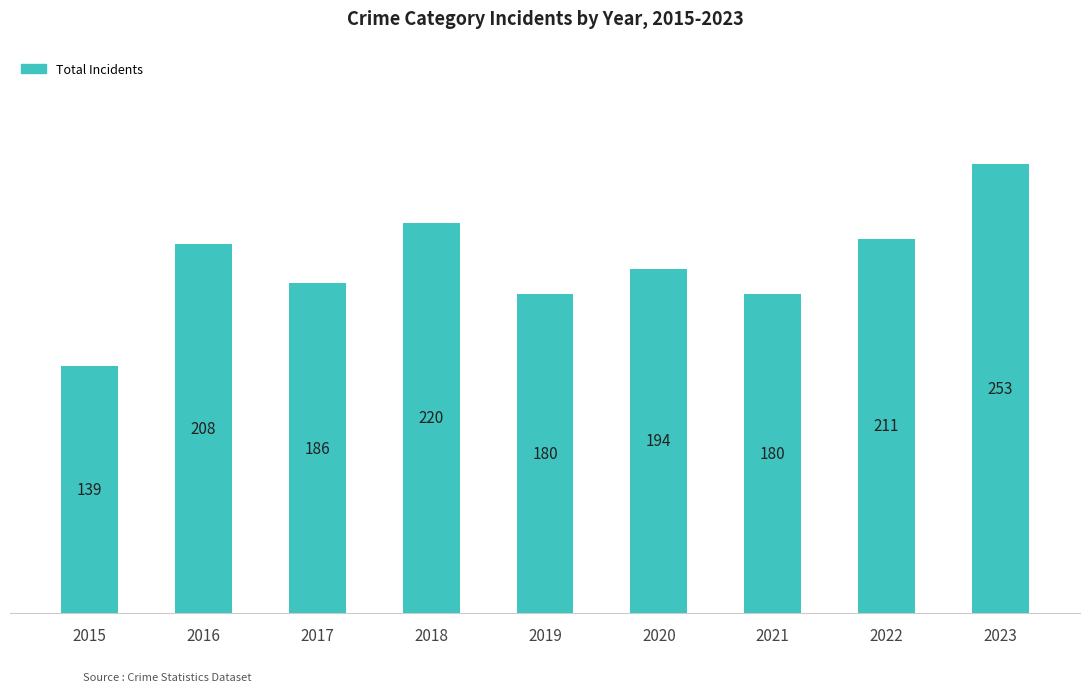

What is the average value?

197